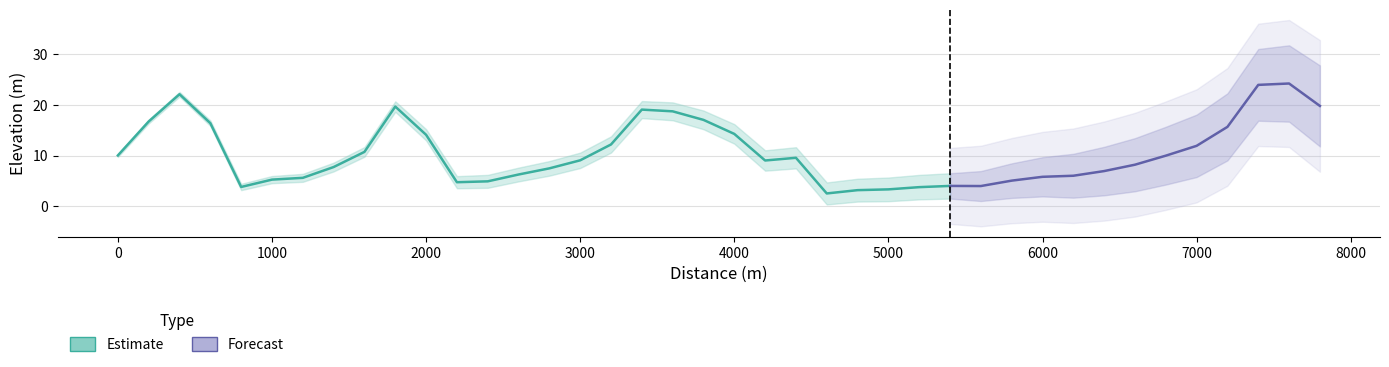

What is the change in value from 5 to 7?

+2.5